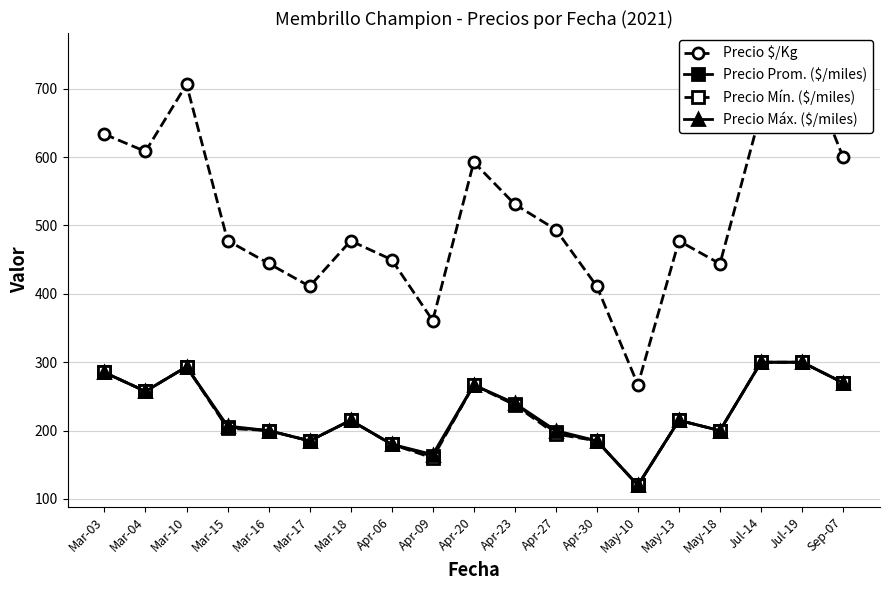

What is the total value across all series at Mar-18?

1122.5